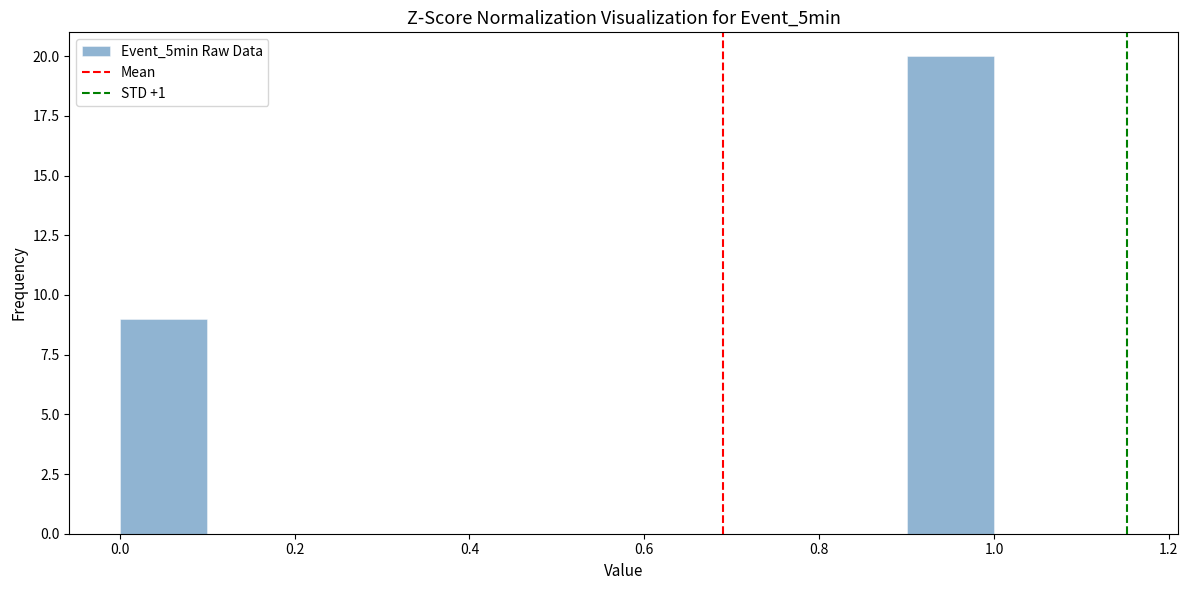

Reading left to right, list every bar in this chart as the range it spans on the x-axis followed by its height. The values are not printed on the chart, so give them approximately, as read against the axis.

0.0 to 0.1: 9
0.1 to 0.2: 0
0.2 to 0.3: 0
0.3 to 0.4: 0
0.4 to 0.5: 0
0.5 to 0.6: 0
0.6 to 0.7: 0
0.7 to 0.8: 0
0.8 to 0.9: 0
0.9 to 1.0: 20